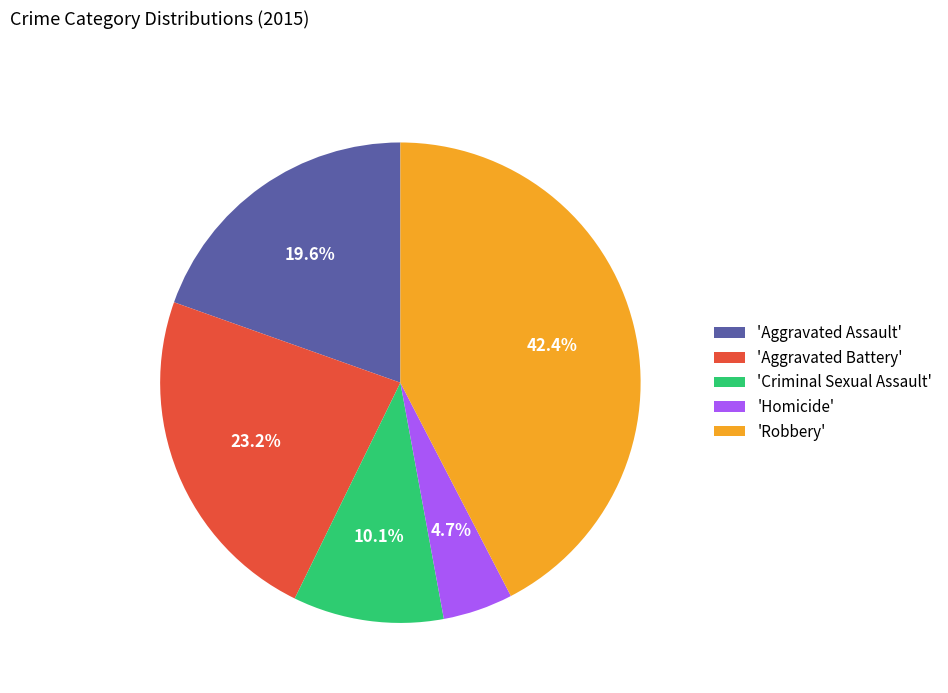

Does 'Aggravated Assault' account for over 50% of the chart?

No